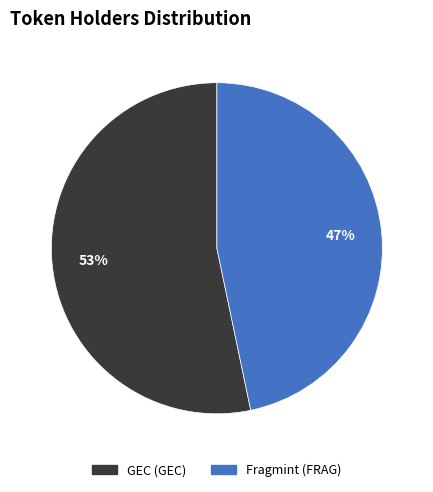

Count the number of slices in the pie.

2